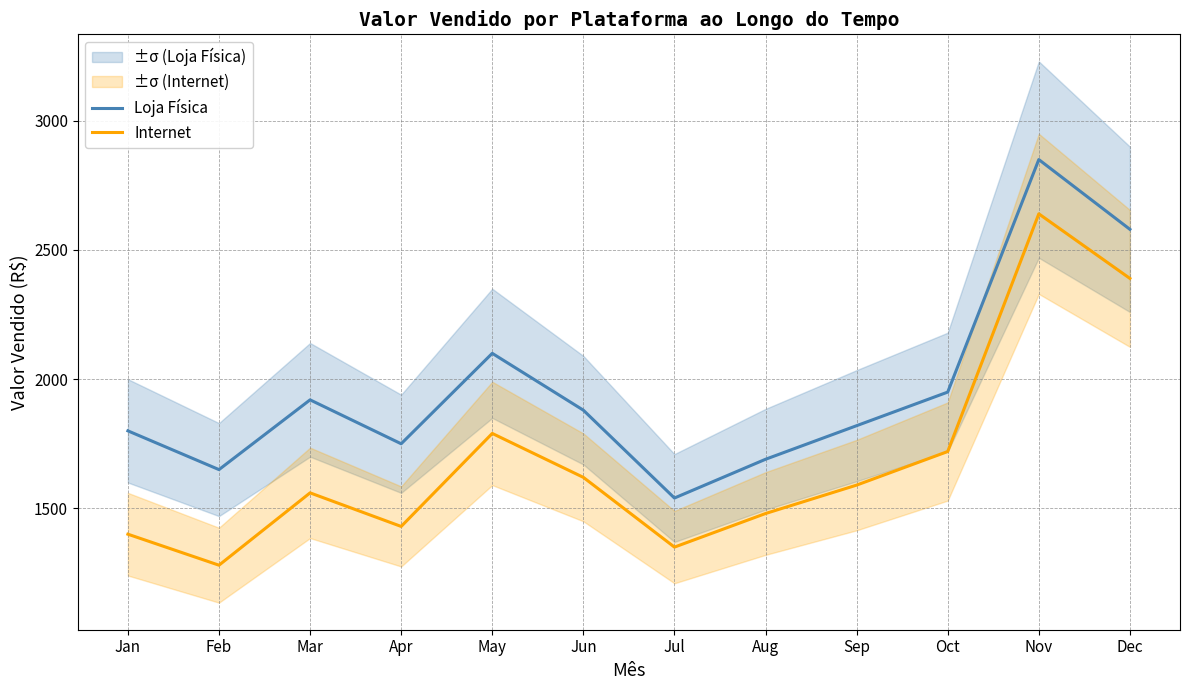

How many lines are shown in the chart?

2